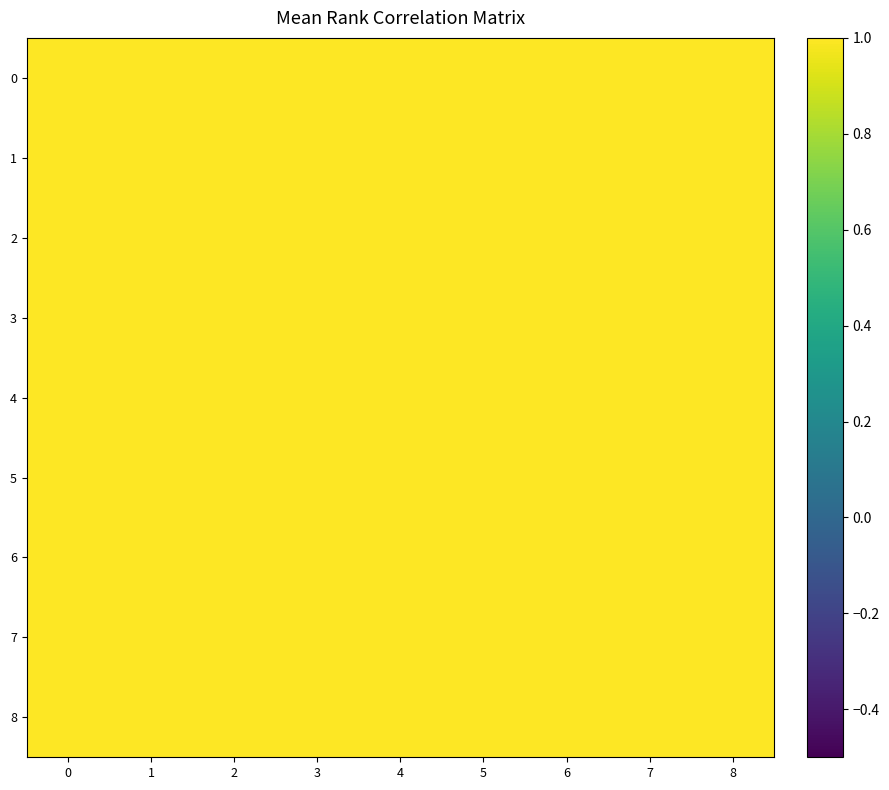

How many data points does each series have?

9